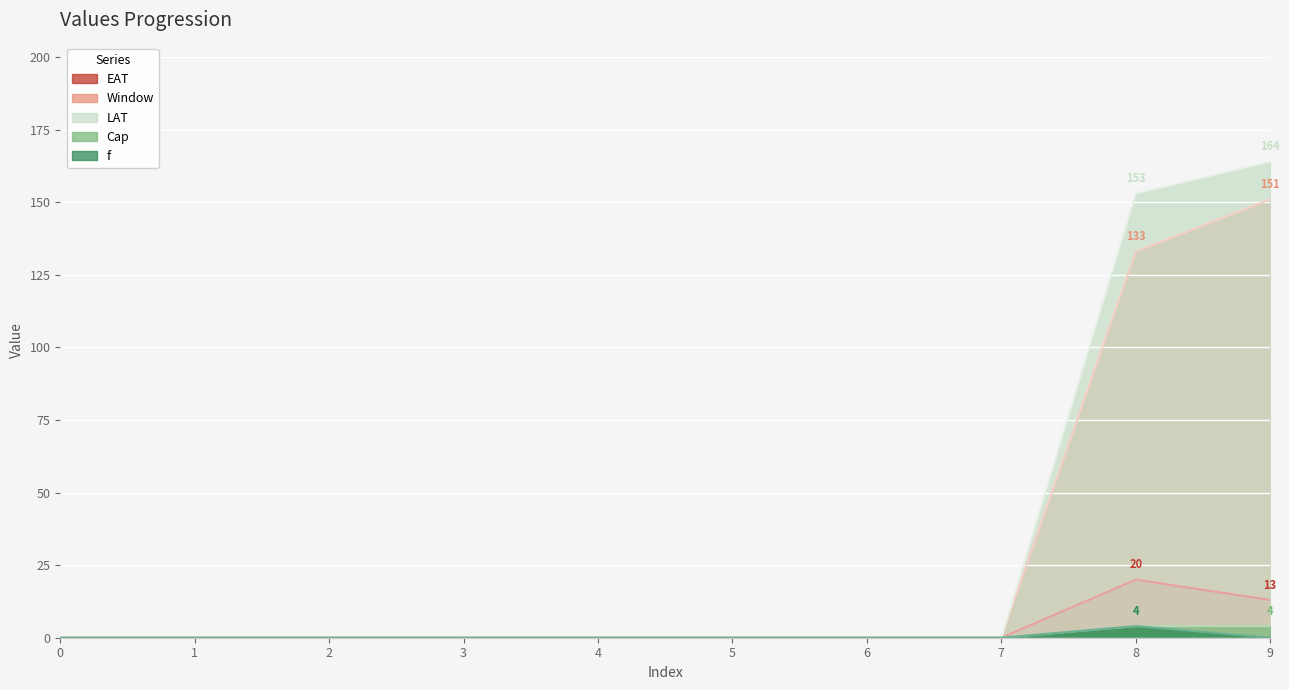

How many f values are between 0 and 1?

9